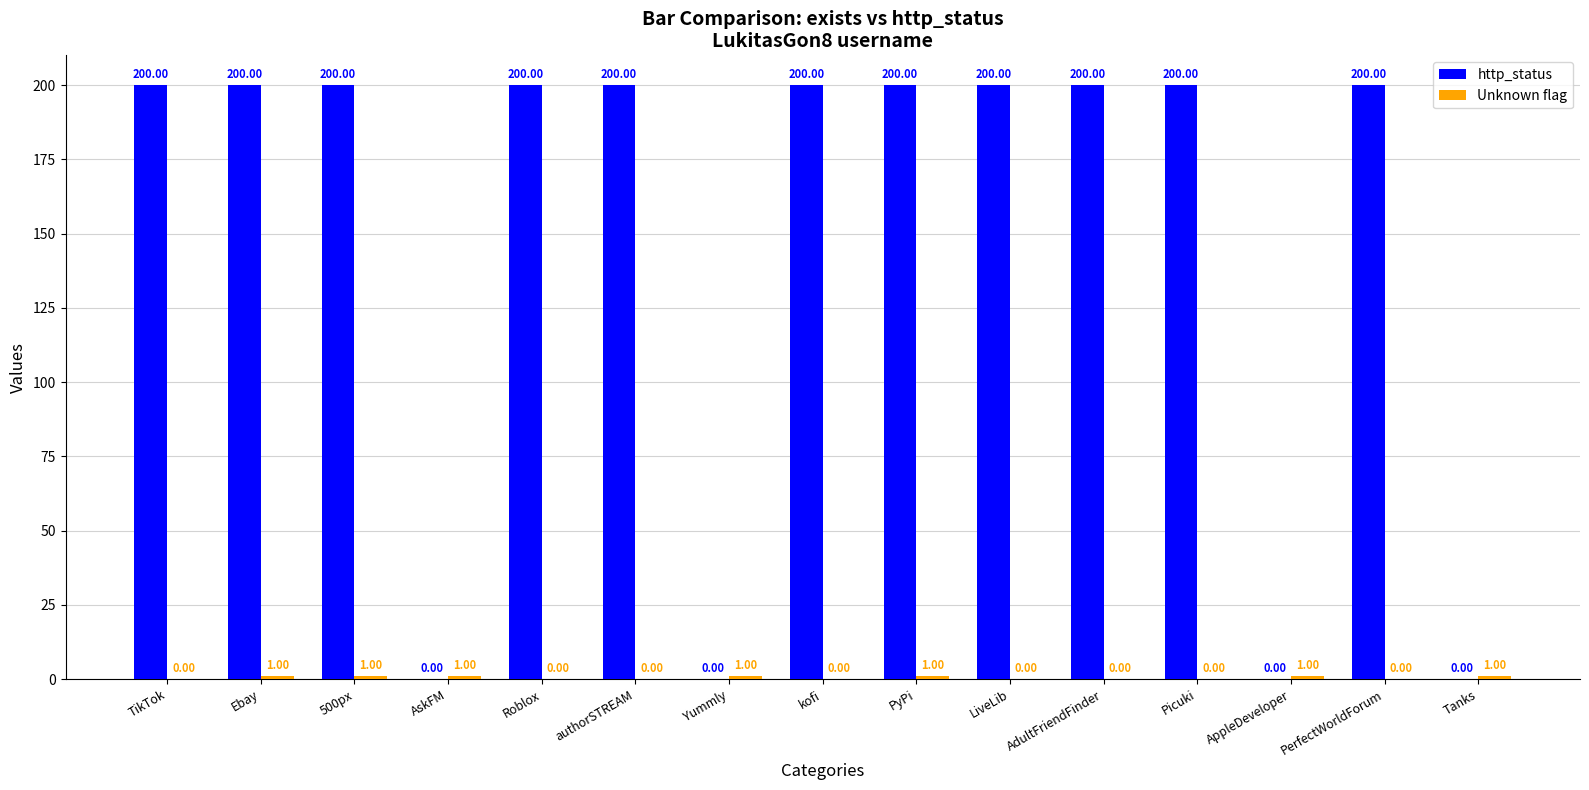

Which series changed the most between authorSTREAM and Yummly?

http_status